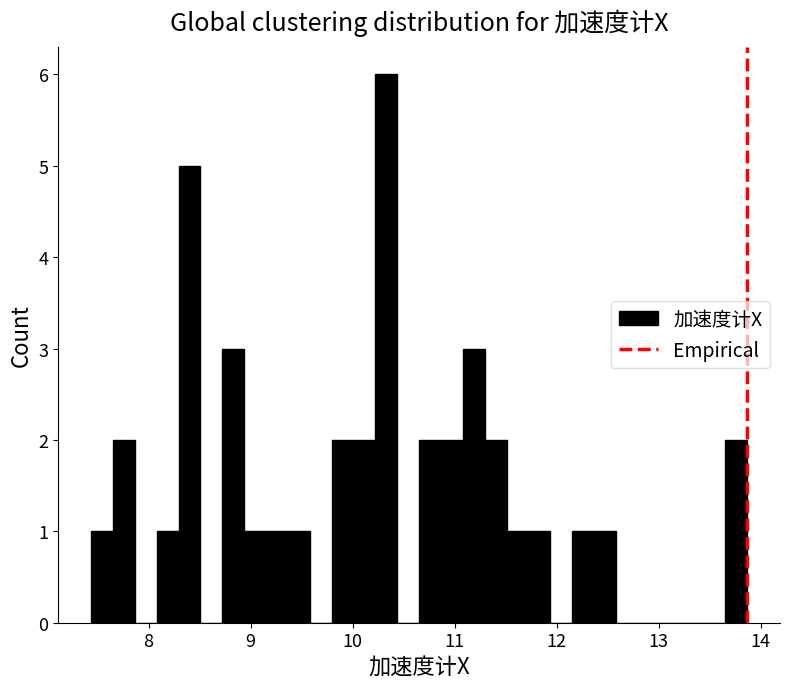

Read against the x-axis, roughly where is the centre of the tallest bar?

10.3